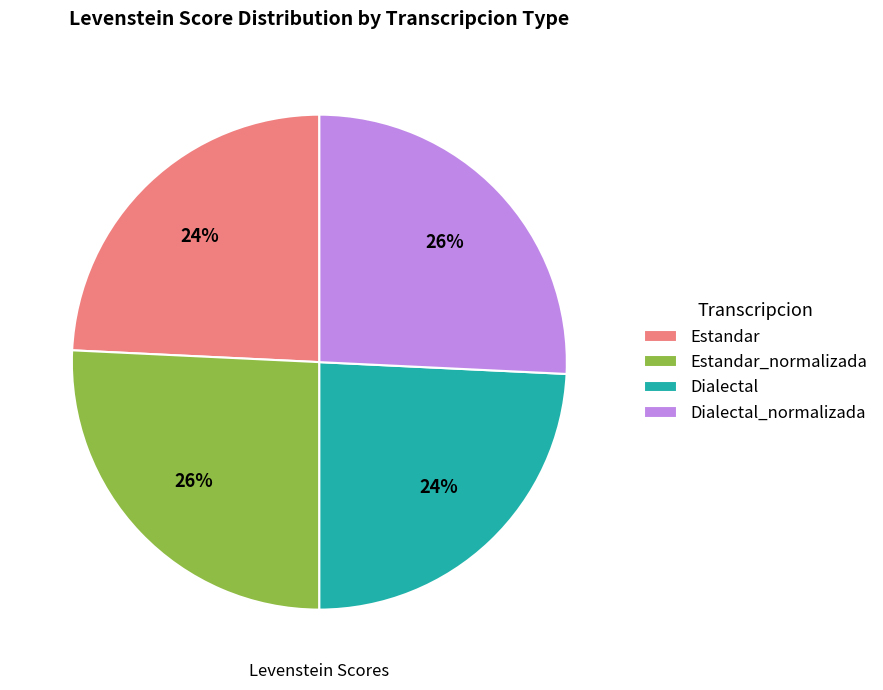

To the nearest percent, what is the average slice percentage?

25%